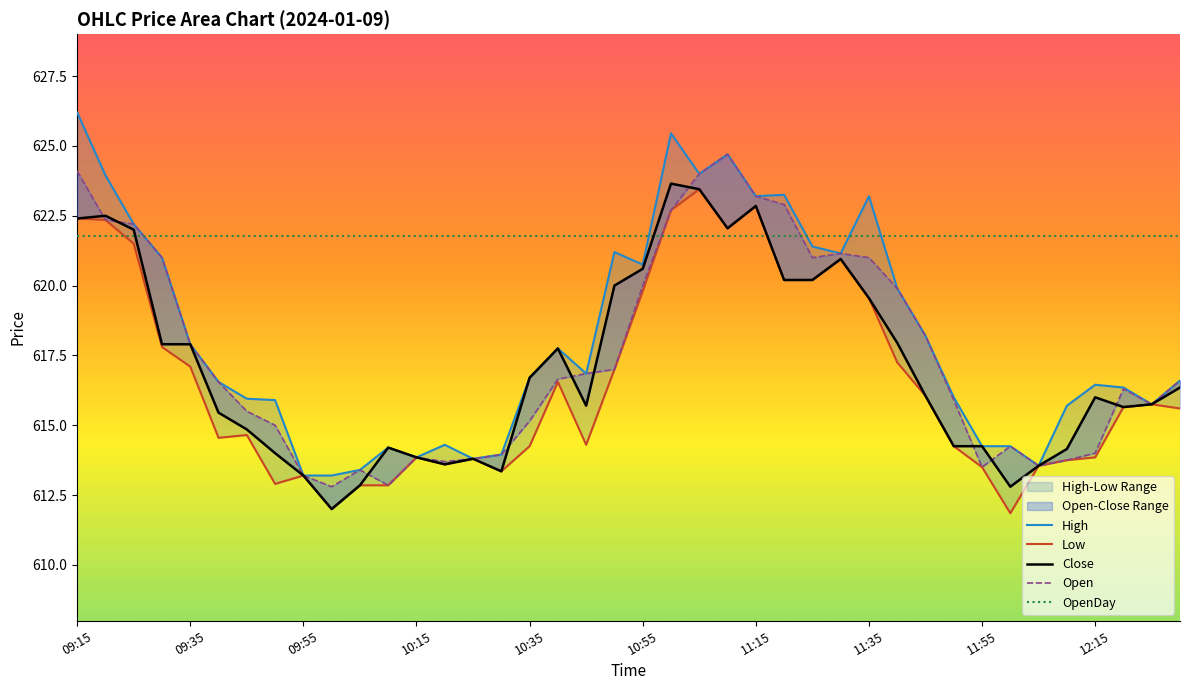

True or false: High has more than 0 interior local peaks.

True